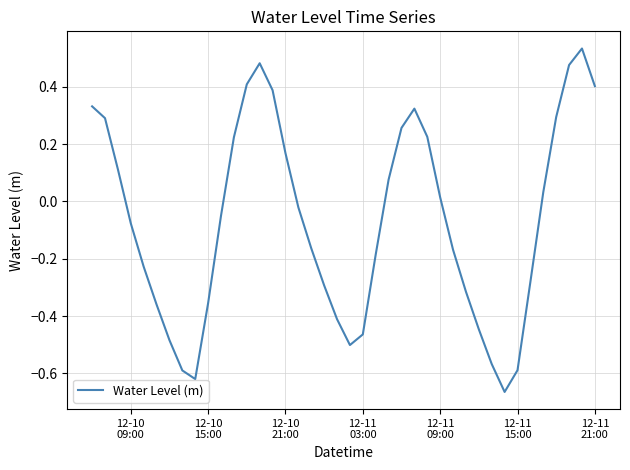

Reading left to right, list all the values displayed in this chart.

0.3	0.3	0.1	-0.1	-0.2	-0.4	-0.5	-0.6	-0.6	-0.4	-0.0	0.2	0.4	0.5	0.4	0.2	-0.0	-0.2	-0.3	-0.4	-0.5	-0.5	-0.2	0.1	0.3	0.3	0.2	0.0	-0.2	-0.3	-0.4	-0.6	-0.7	-0.6	-0.3	0.0	0.3	0.5	0.5	0.4